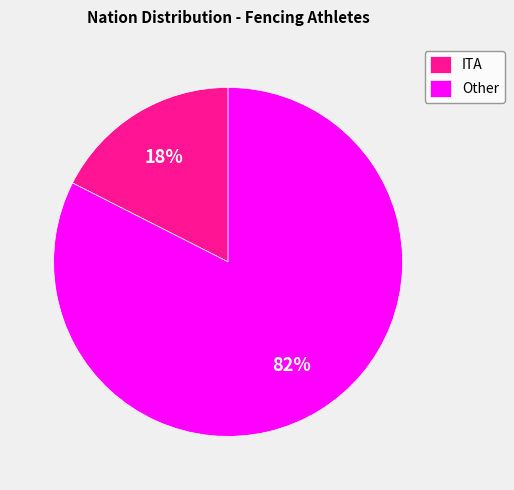

To the nearest percent, what is the combined percentage of ITA and Other?

100%